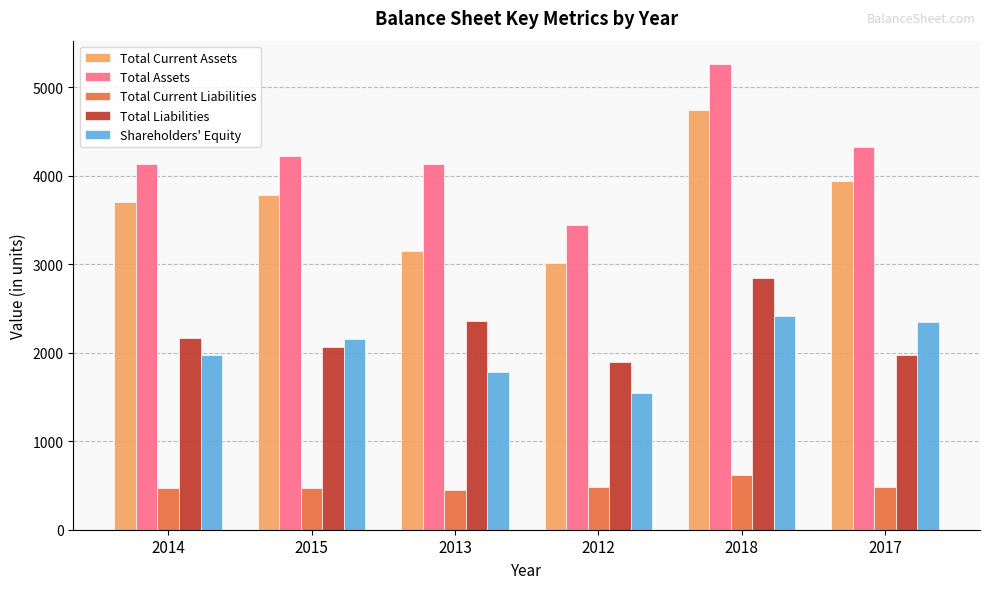

What is the maximum value for Total Current Assets?

4739